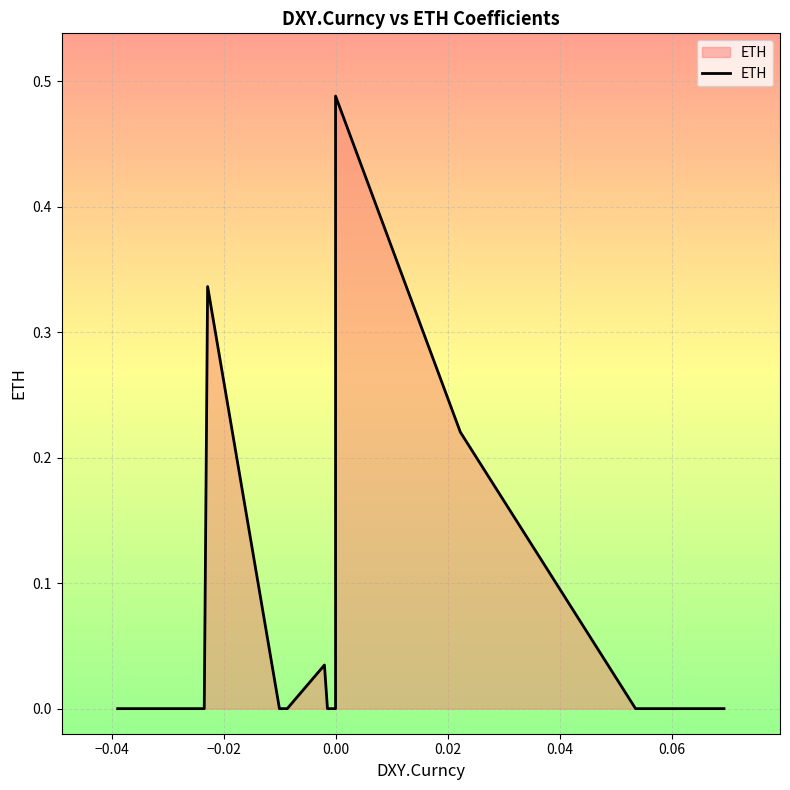

True or false: there are more than 0 points higher than both neighbors.

True